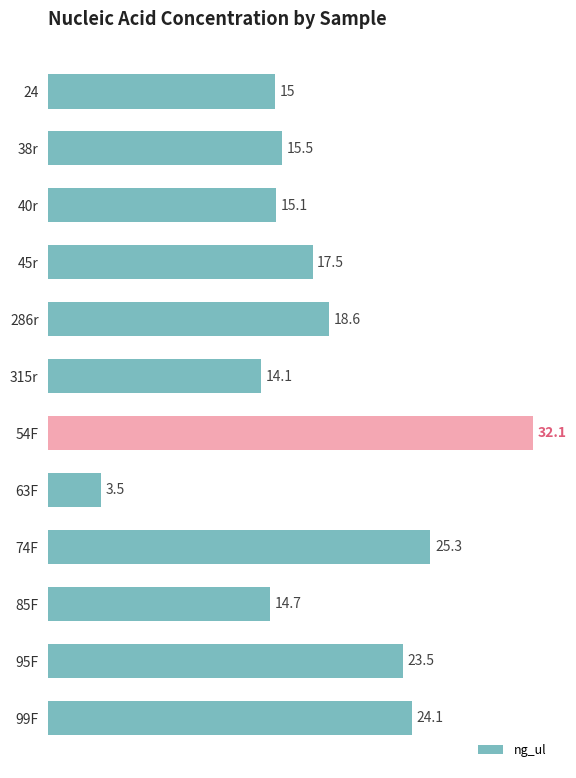

At which label is the value closest to 17?

45r